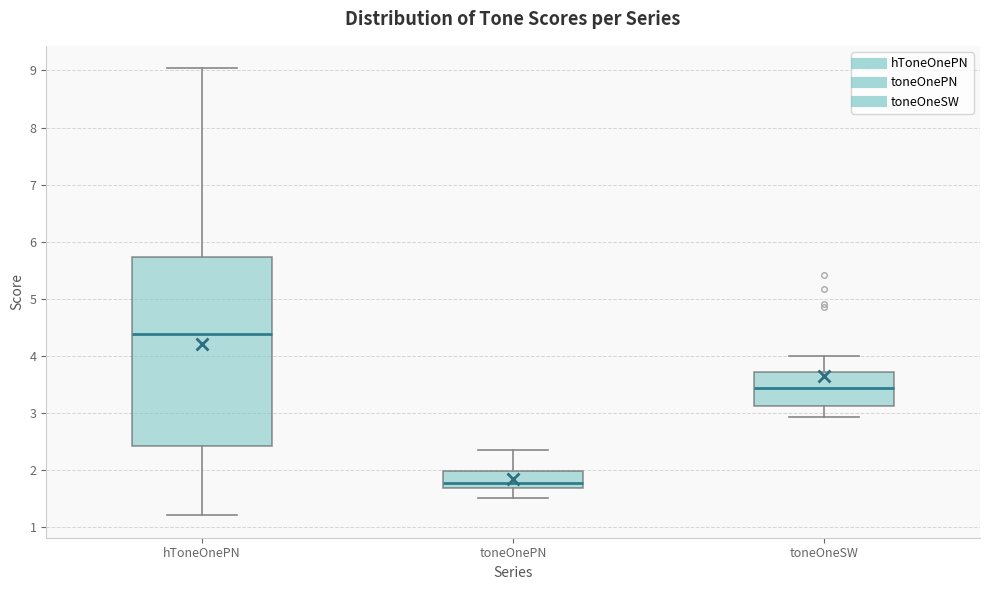

Which box has the lowest median line?

toneOnePN